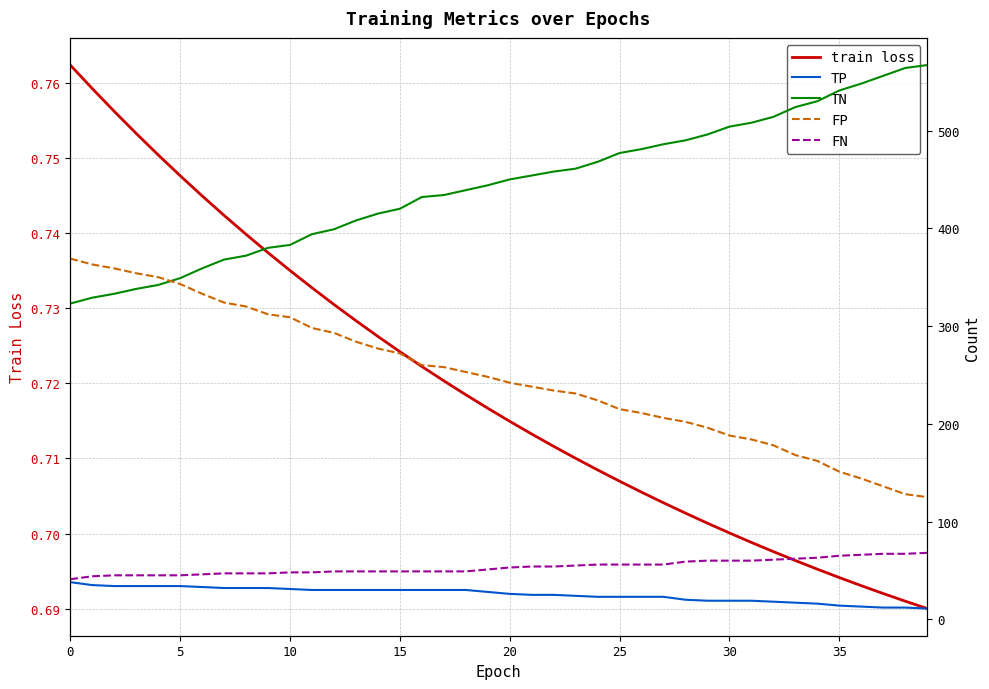

What is the minimum value shown in the chart?

0.7